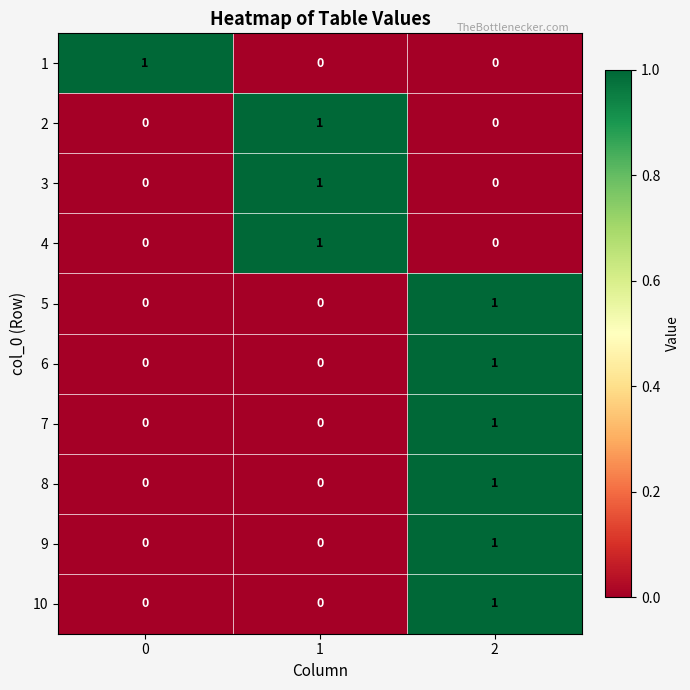

What is the spread (max minus min) of values at 2?

1